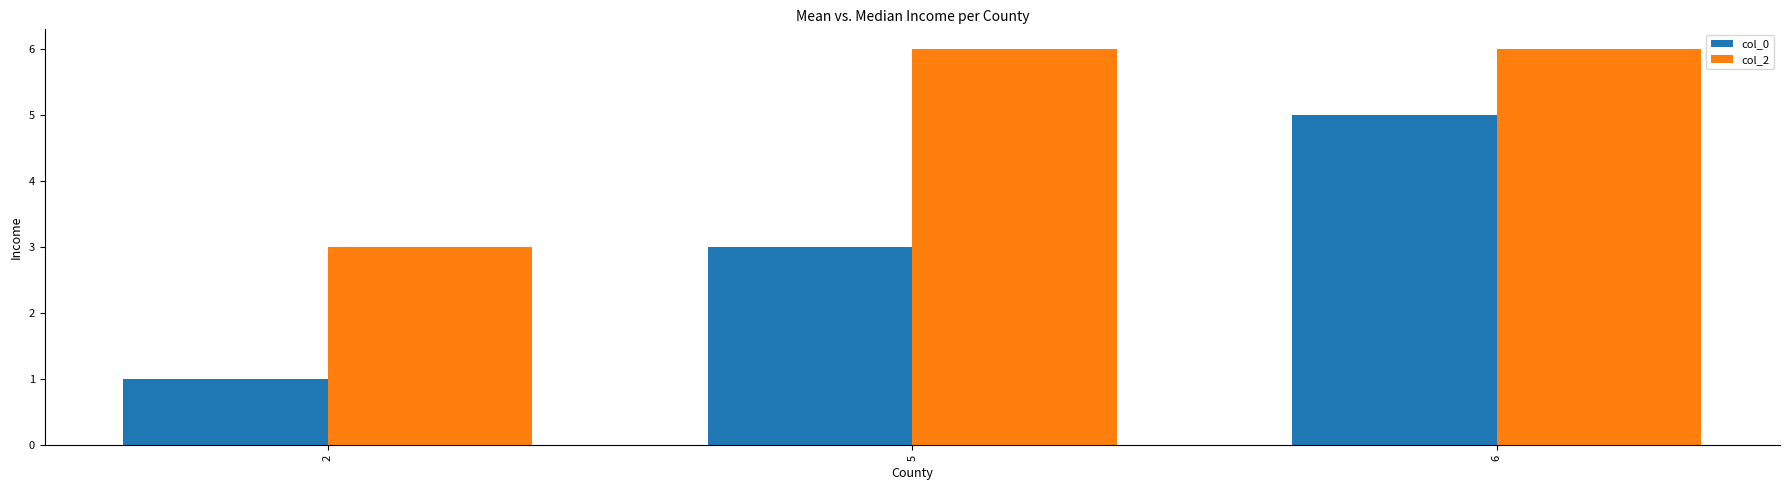

What is the value of the col_0 bar at the 1st from the left?

1